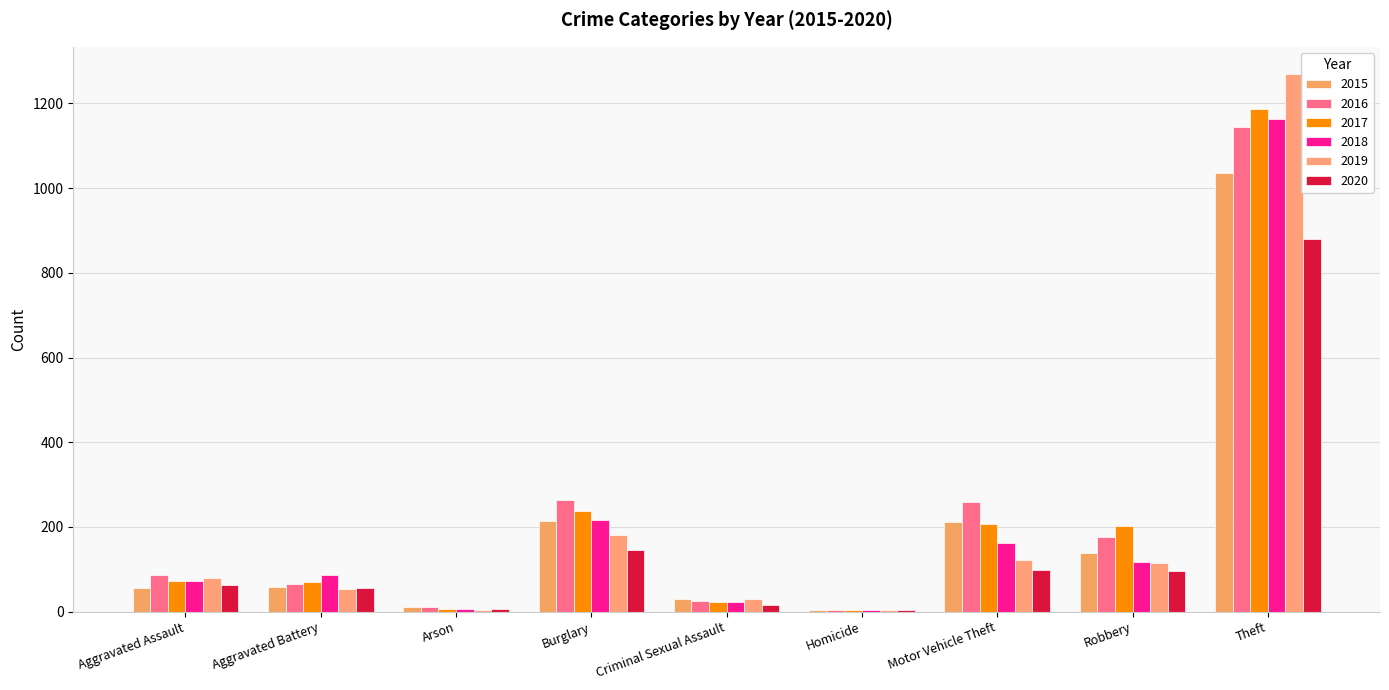

How many categories are shown in the chart?

9